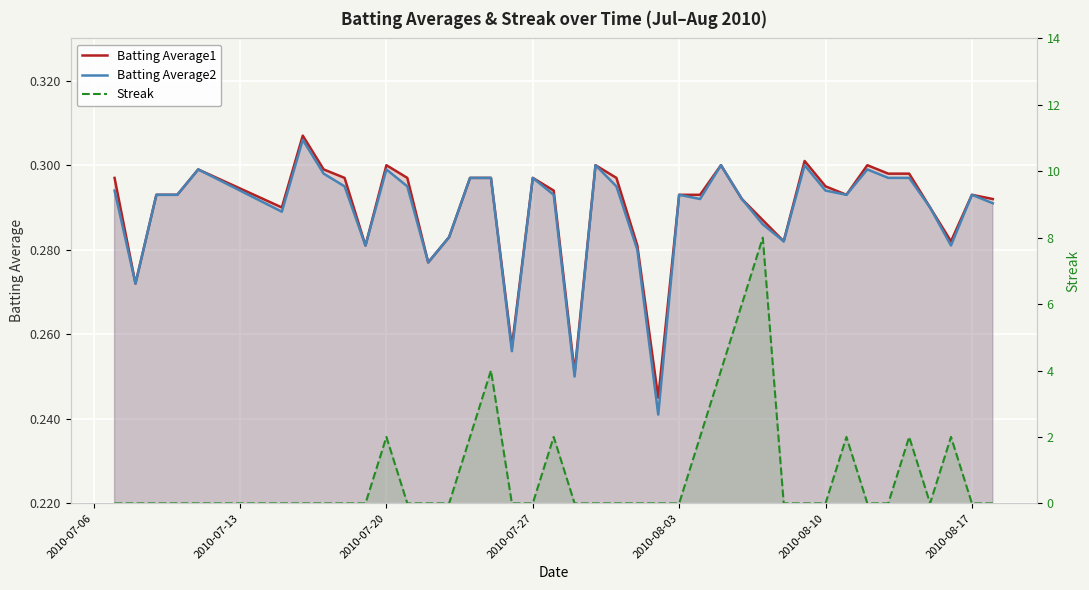

True or false: Batting Average2 has more than 1 points higher than both neighbors.

True